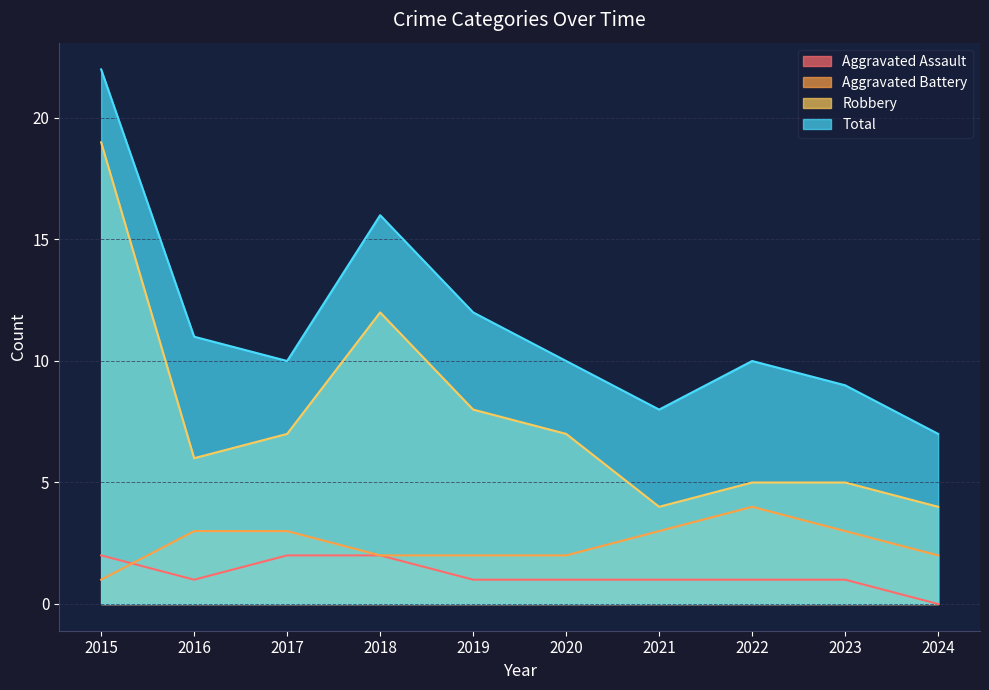

Is the value of Total at 2017 greater than the value of Aggravated Assault at 2016?

Yes